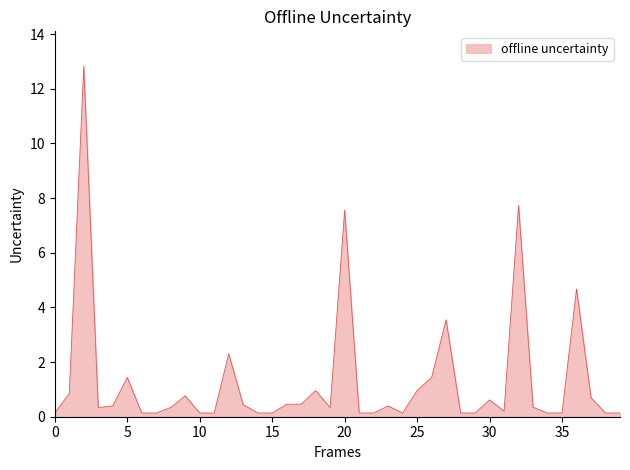

What is the greatest value displayed?

12.8